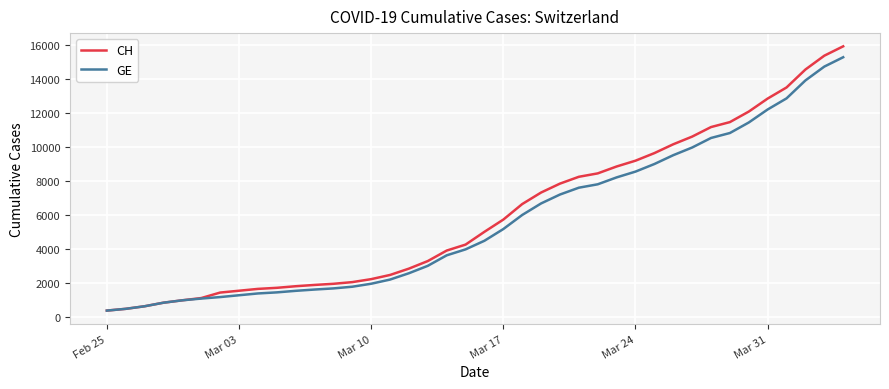

Which series has the largest range (max minus min)?

CH